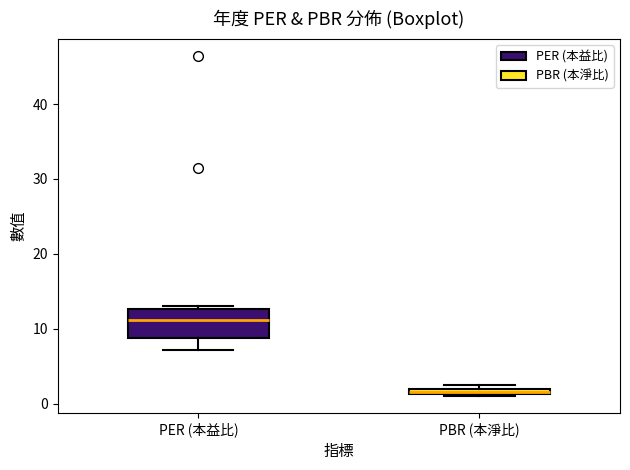

Comparing the boxes themselves (not the whiskers), which one is the tallest?

PER (本益比)